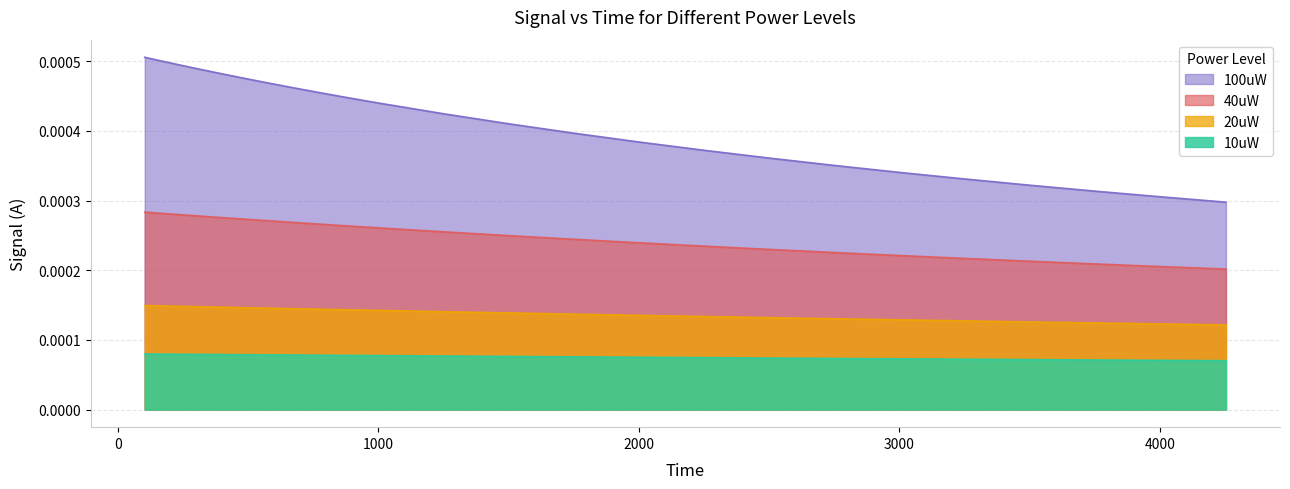

Rank the series by their average value, from lowest to highest.

10uW, 20uW, 40uW, 100uW